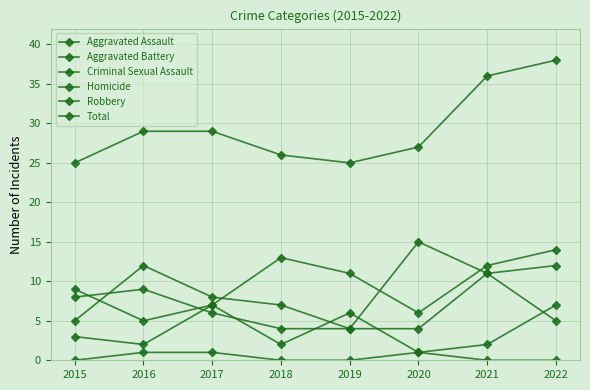

What is the value of the Aggravated Assault point at the 7th from the left?

12